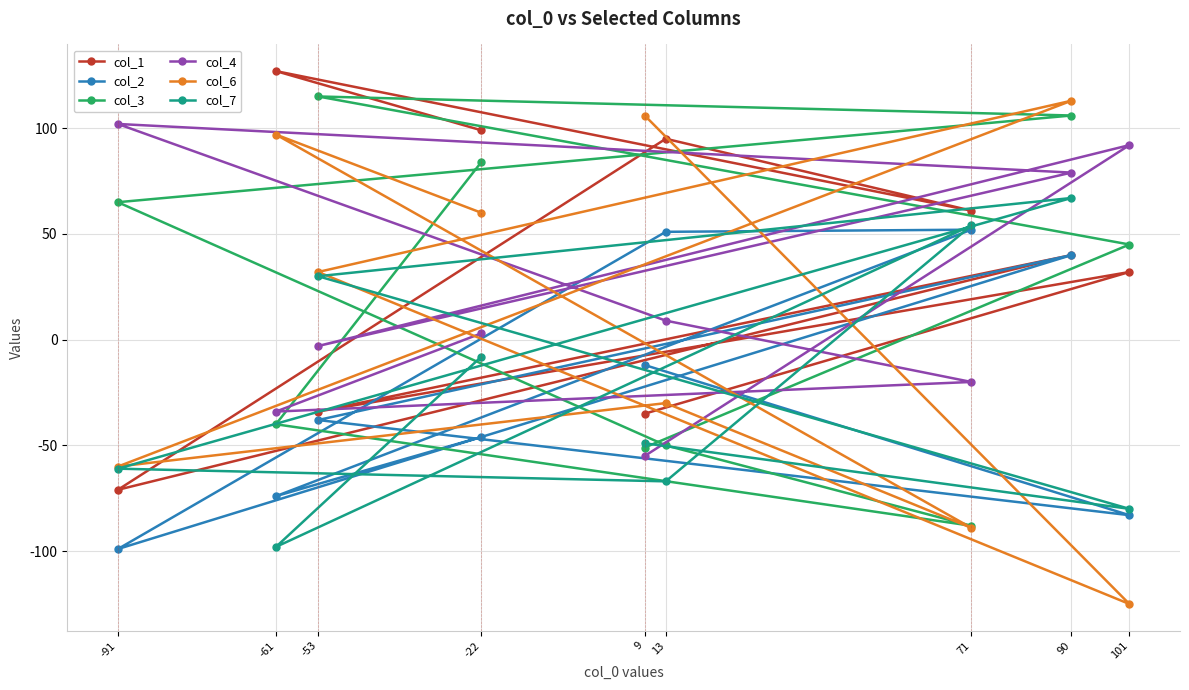

Which series has the largest range (max minus min)?

col_6